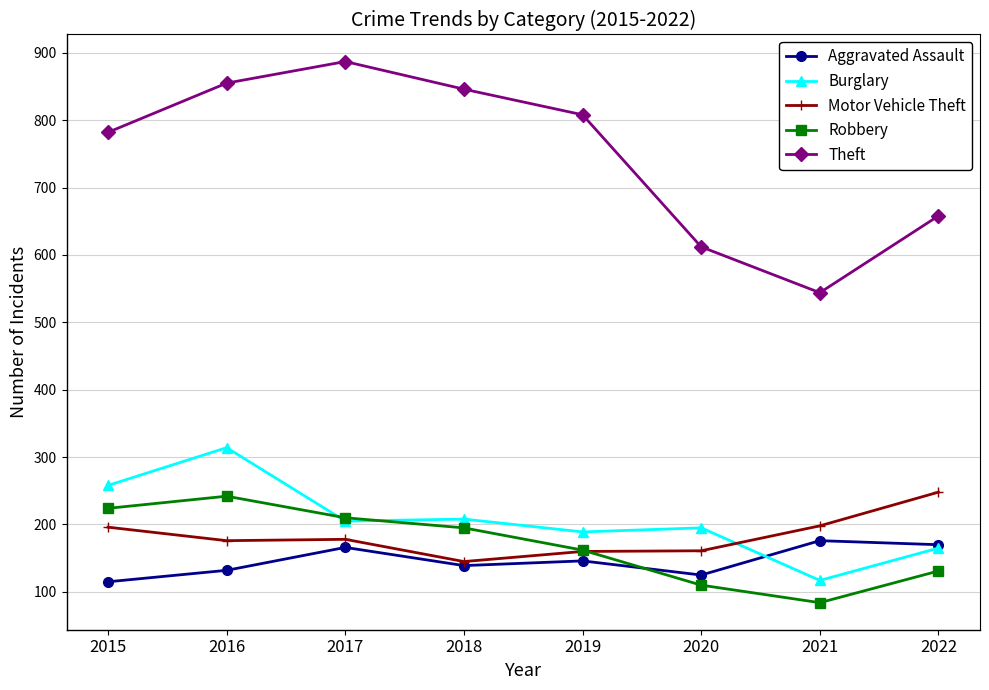

Rank the series at 2016 from lowest to highest value.

Aggravated Assault, Motor Vehicle Theft, Robbery, Burglary, Theft